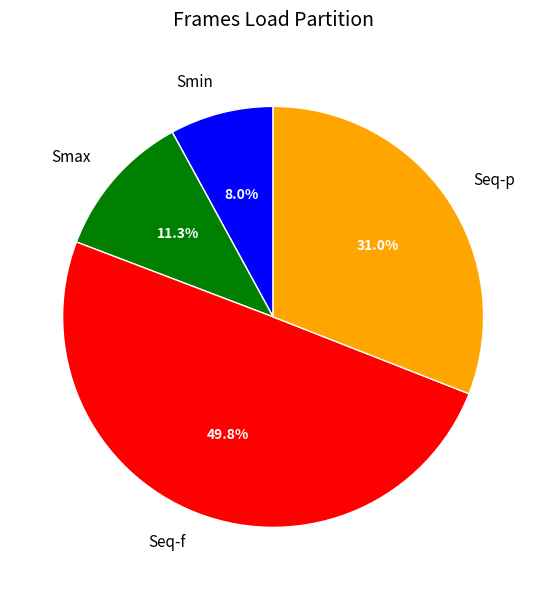

How many segments does this pie chart have?

4